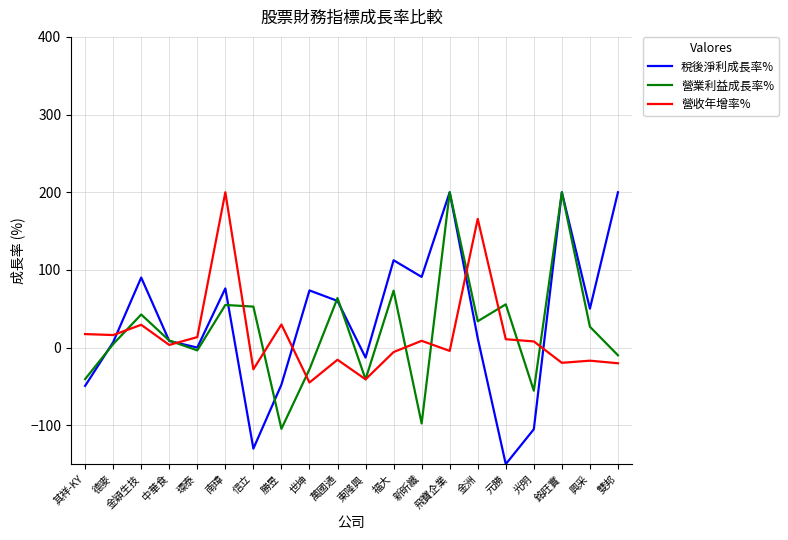

What is the spread (max minus min) of values at 世坤?

118.6